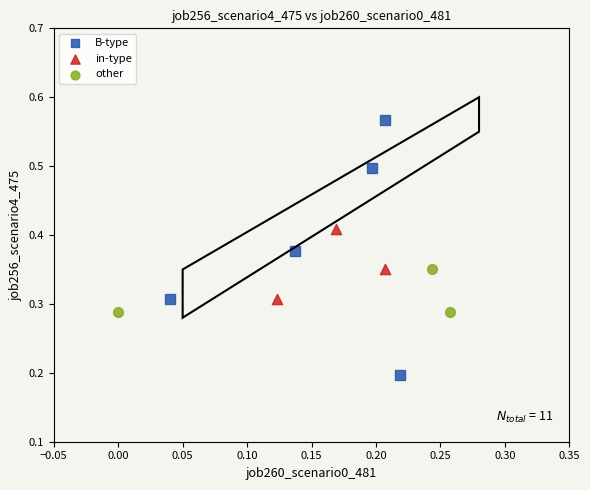

Which series contains the highest Y value?

B-type